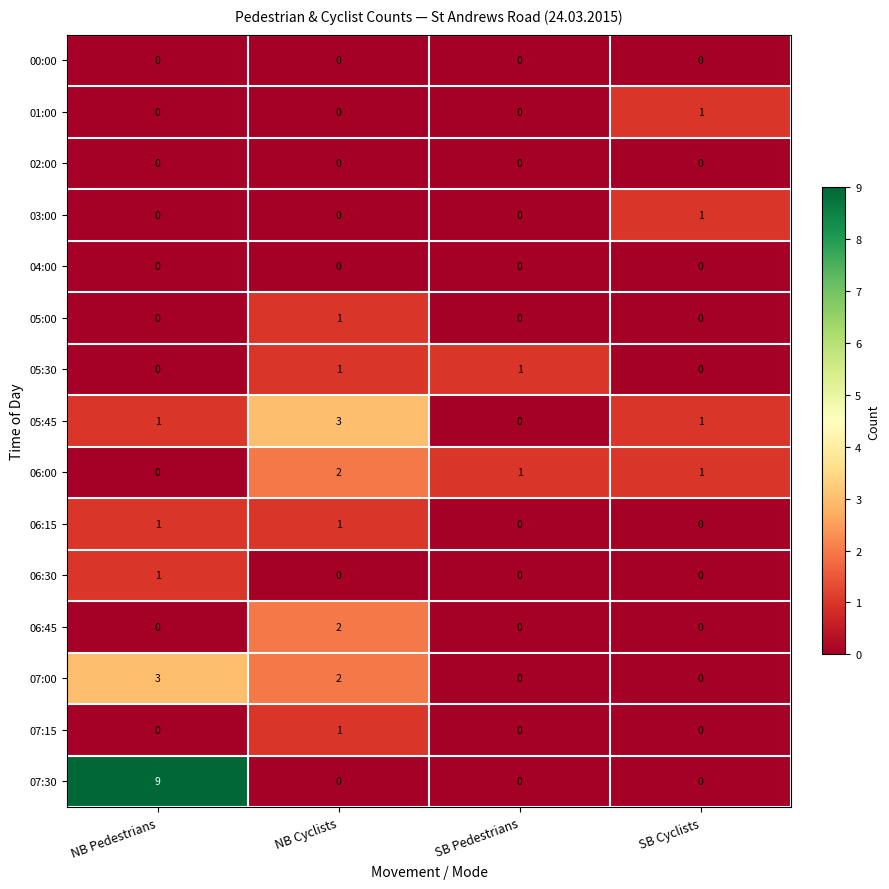

Which series has the largest total across all categories?

07:30